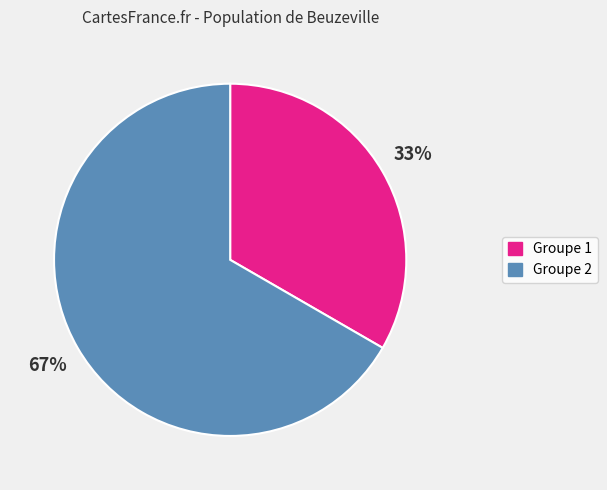

How many slices are in this pie chart?

2